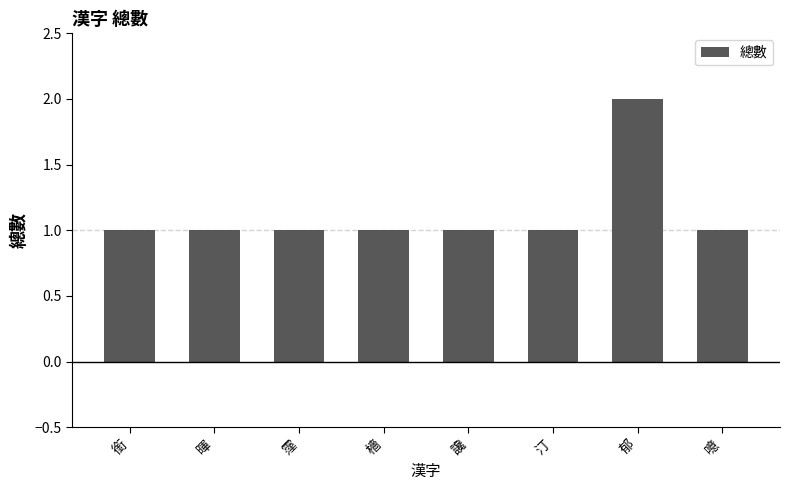

What is the sum of the values at 霪 and 郁?

3